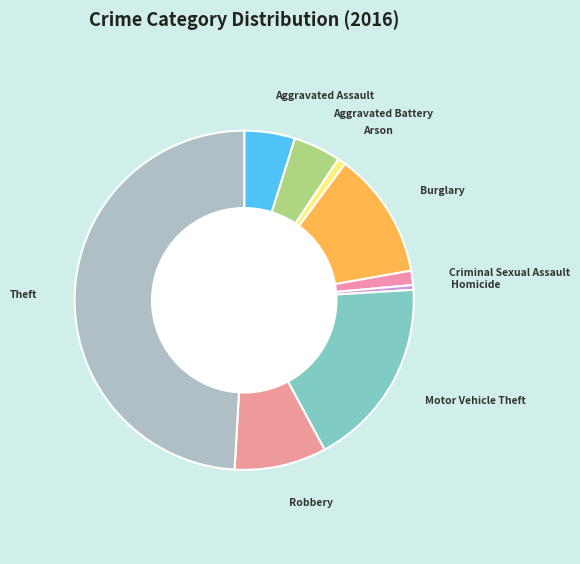

Which category has the biggest portion of the pie?

Theft